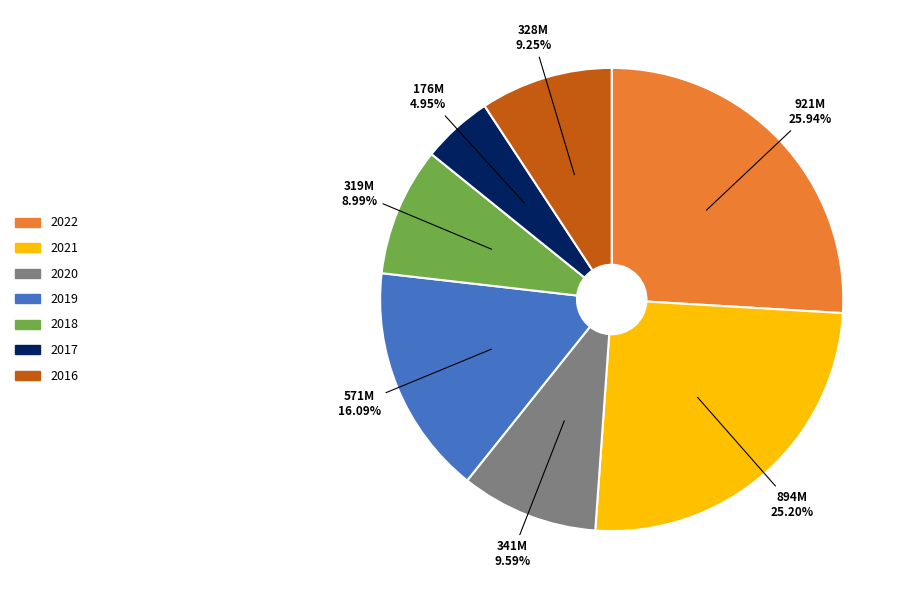

To the nearest percent, what is the combined percentage of 2017 and 2021?

30%